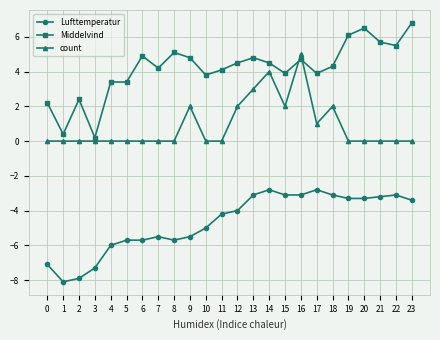

Rank the series by their average value, from highest to lowest.

Middelvind, count, Lufttemperatur